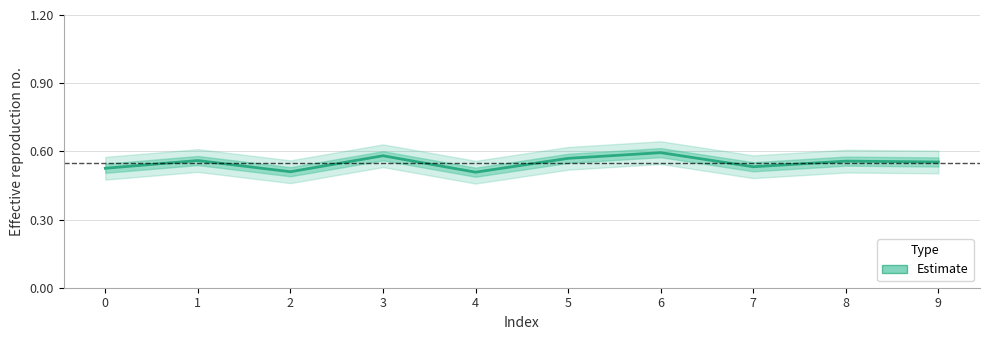

What value does the data have at 6?

0.6